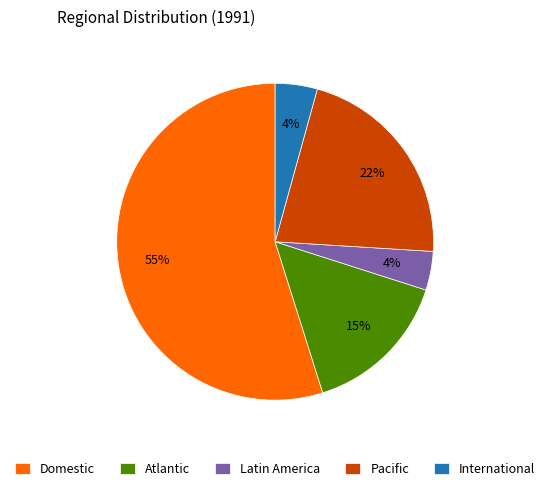

To the nearest percent, what is the difference between the largest and smallest slice percentages?

51%